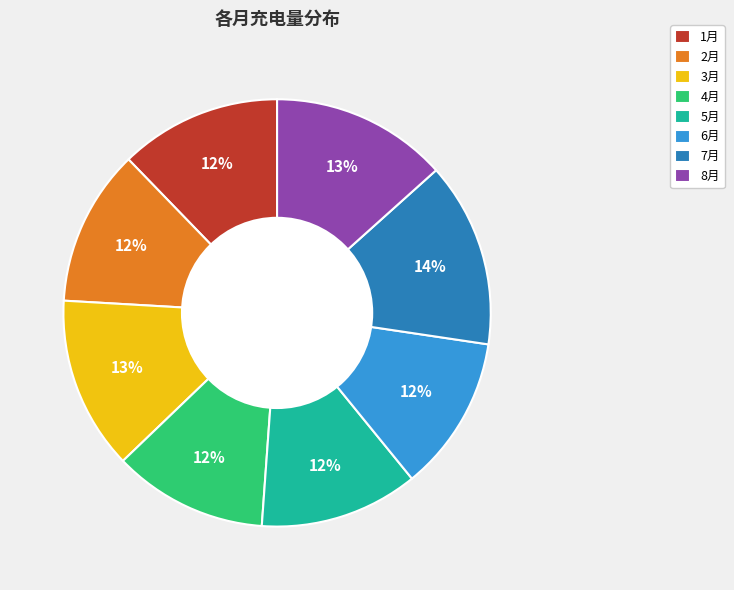

Count the number of slices in the pie.

8